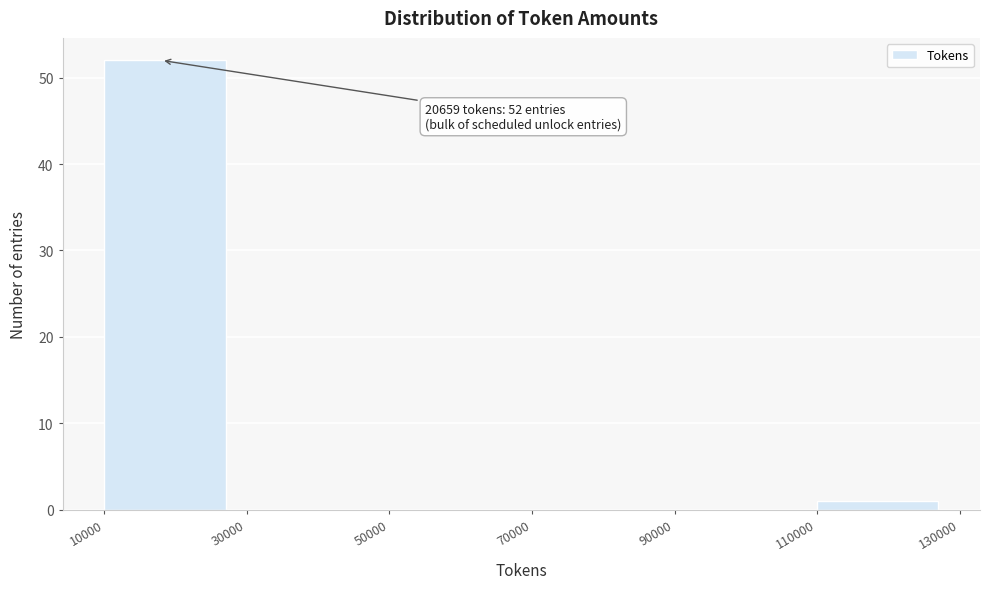

Which range on the x-axis has the tallest bar?

10000 to 30000